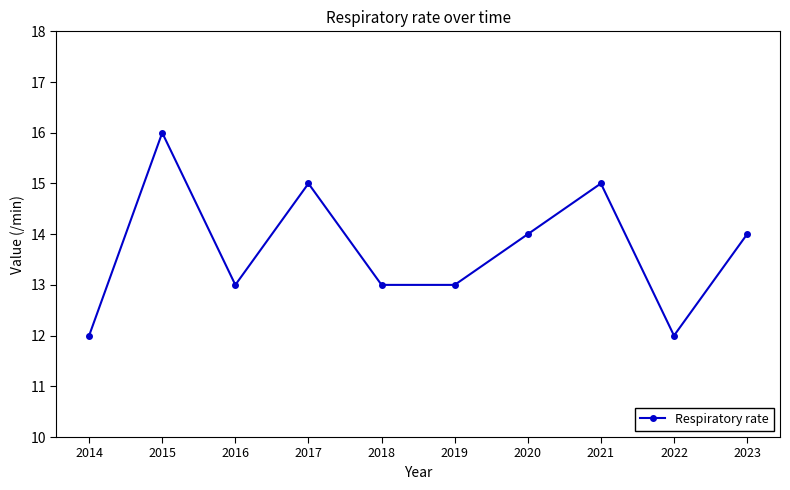

How many values are between 13 and 15?

7